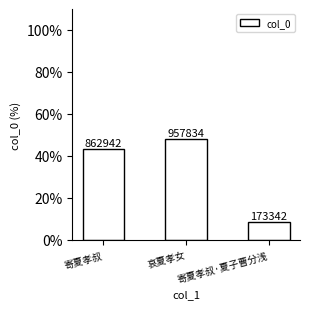

What is the label of the 1st bar from the right?

寄夏孝叔·夏子曹分浅